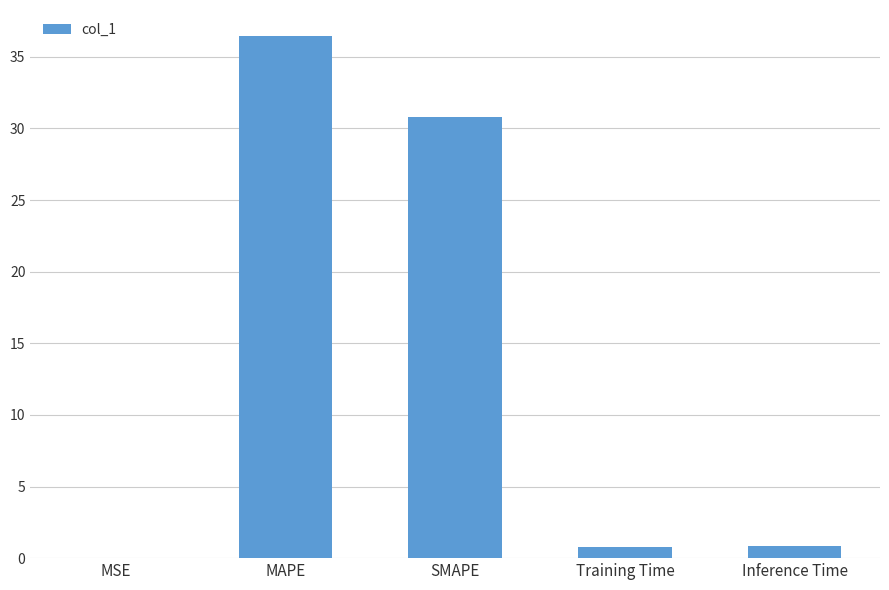

What is the sum of all values?

68.9